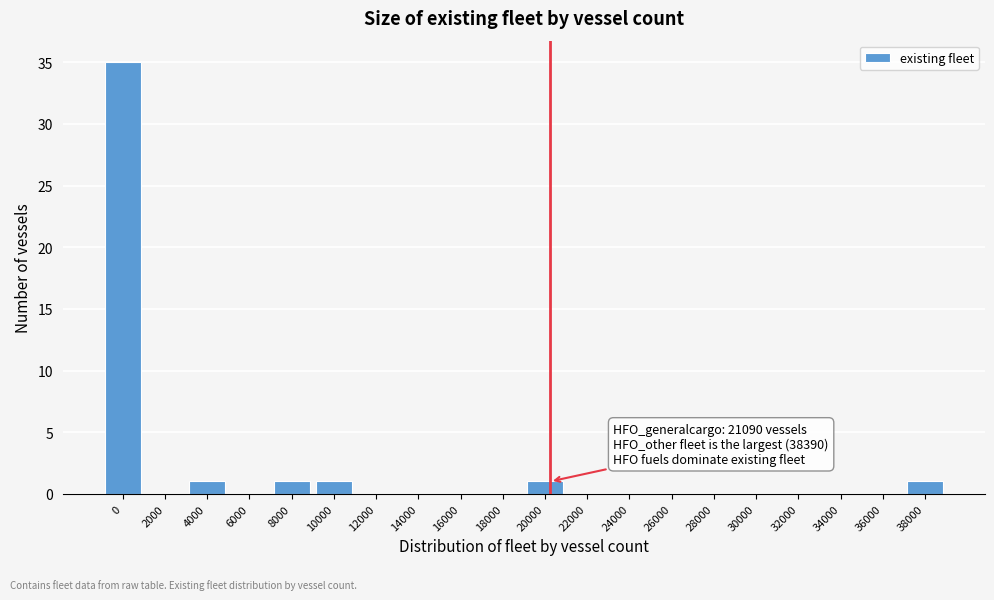

Reading right to left, extract all data points from this chart.

38000=1	36000=0	34000=0	32000=0	30000=0	28000=0	26000=0	24000=0	22000=0	20000=1	18000=0	16000=0	14000=0	12000=0	10000=1	8000=1	6000=0	4000=1	2000=0	0=35